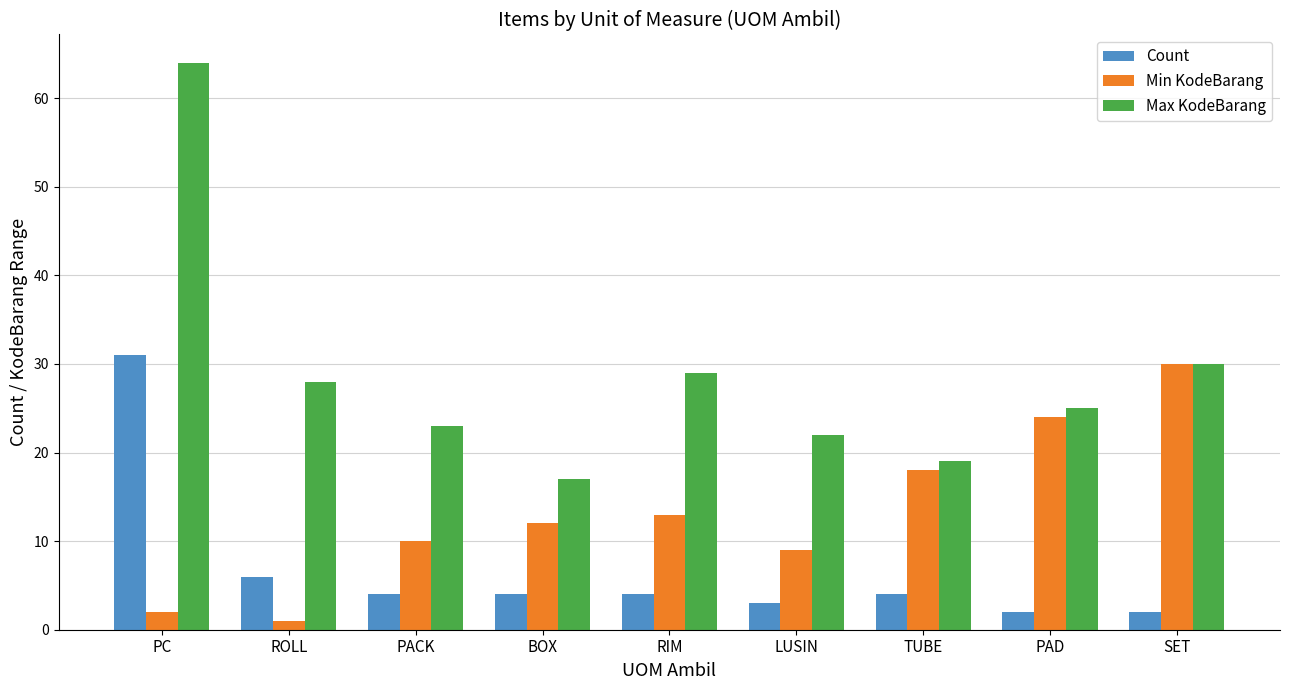

What position from the right is PC?

9